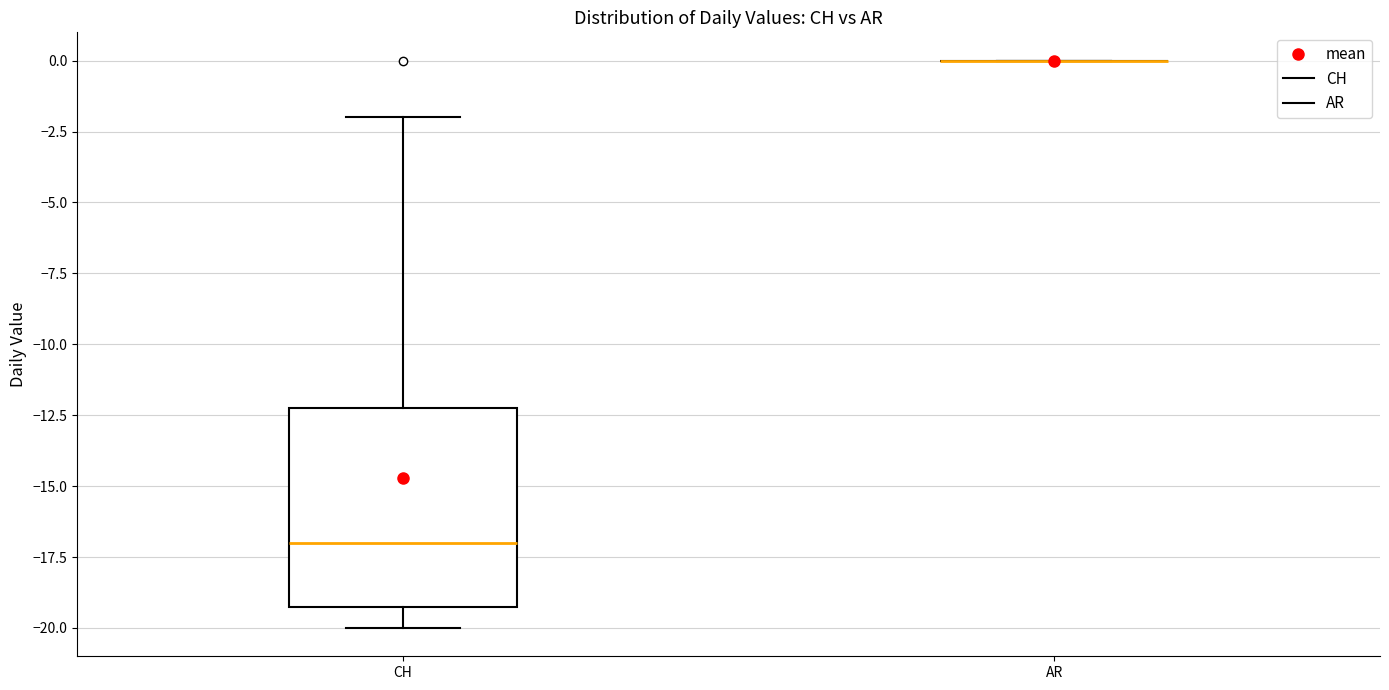

Which box is the tallest, from its lower edge to its upper edge?

CH